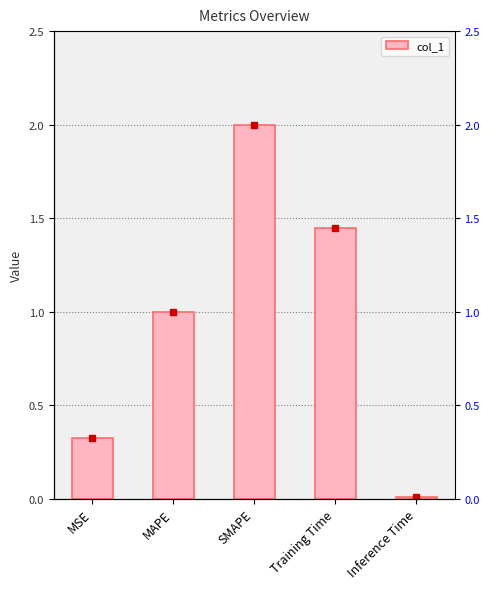

True or false: the data shows 1.4 at Training Time.

True